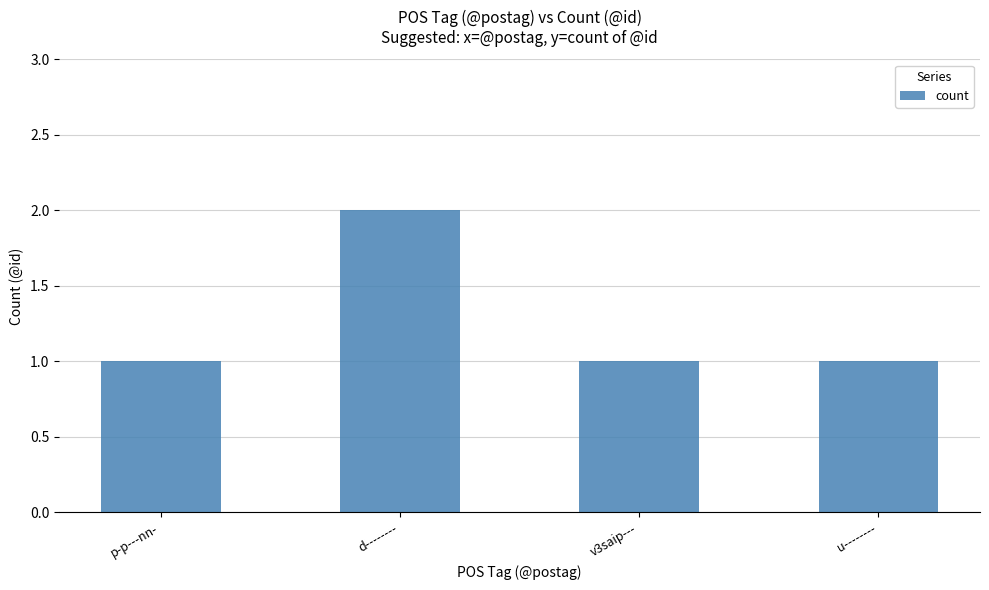

Is it true that the value at u-------- is 0?

False